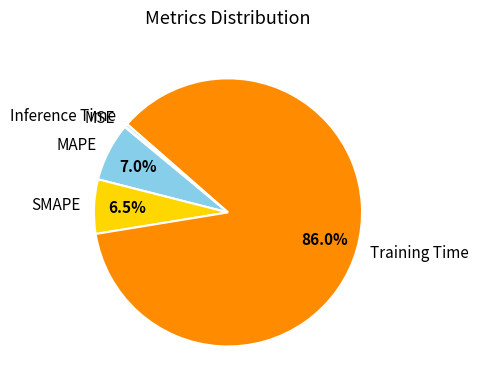

To the nearest percent, what is the average slice percentage?

20%